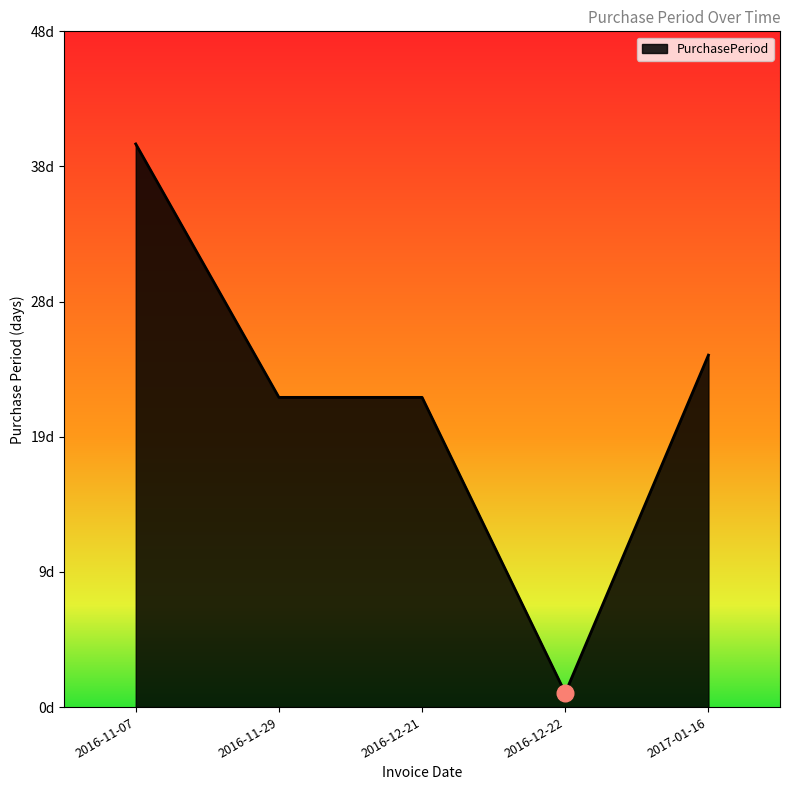

What is the average value?

22